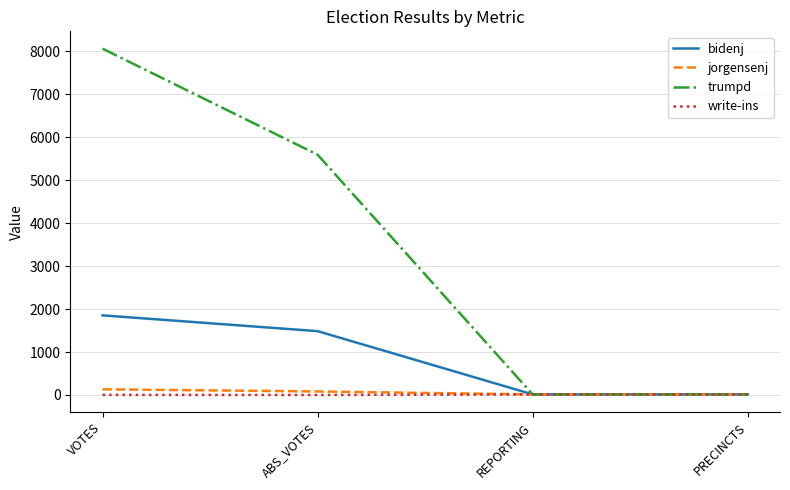

Is the value of trumpd at VOTES greater than the value of bidenj at ABS_VOTES?

Yes